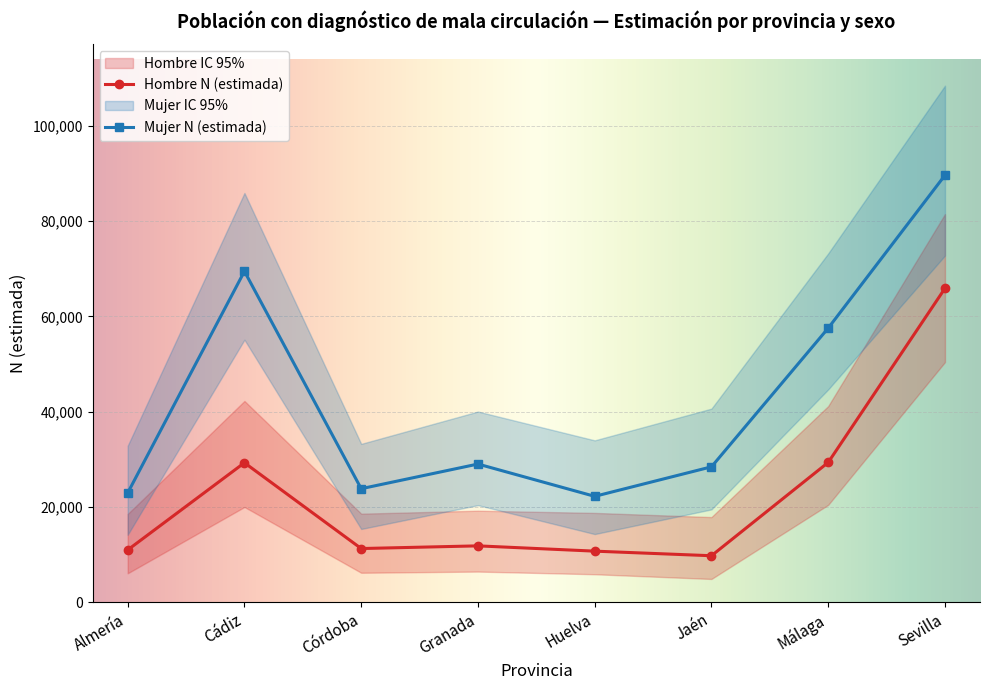

What is the value of the Mujer N (estimada) point at the 4th from the left?

29011